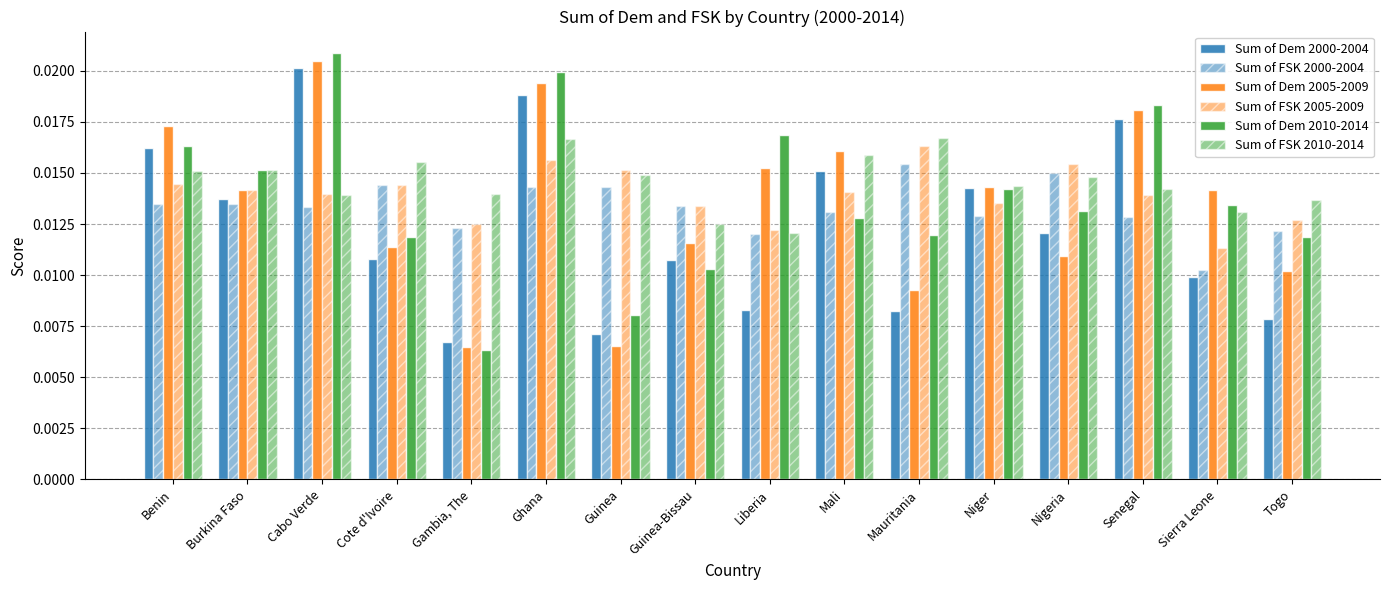

The Sum of Dem 2000-2004 series shows 0.0 at Cote d'Ivoire. True or false?

False